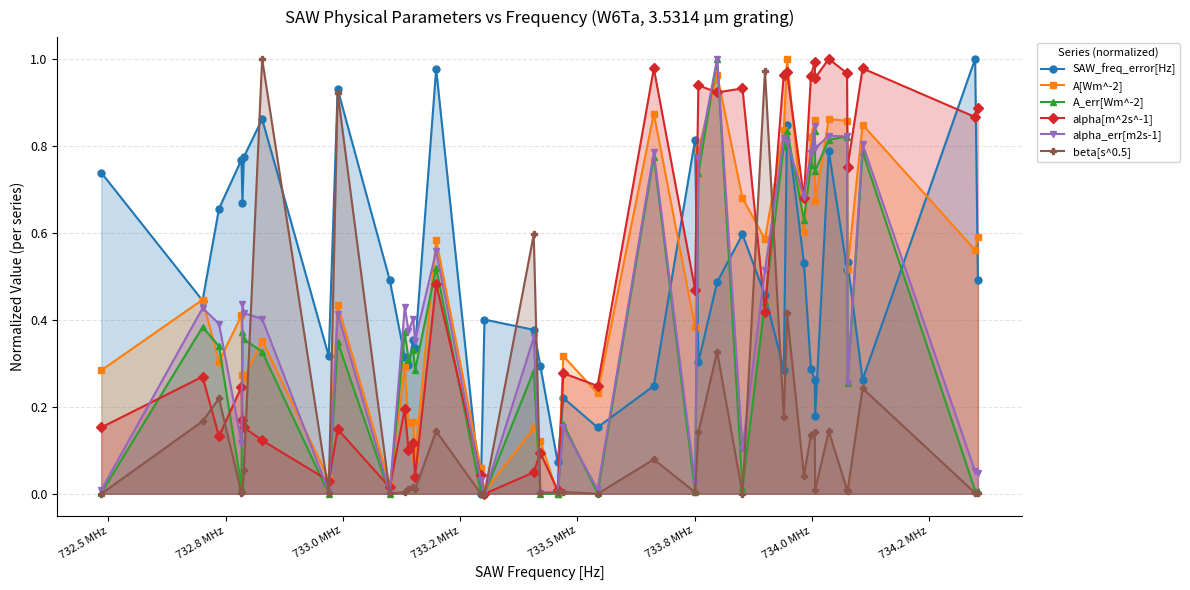

How many intersections are there between alpha[m^2s^-1] and alpha_err[m2s-1]?

15